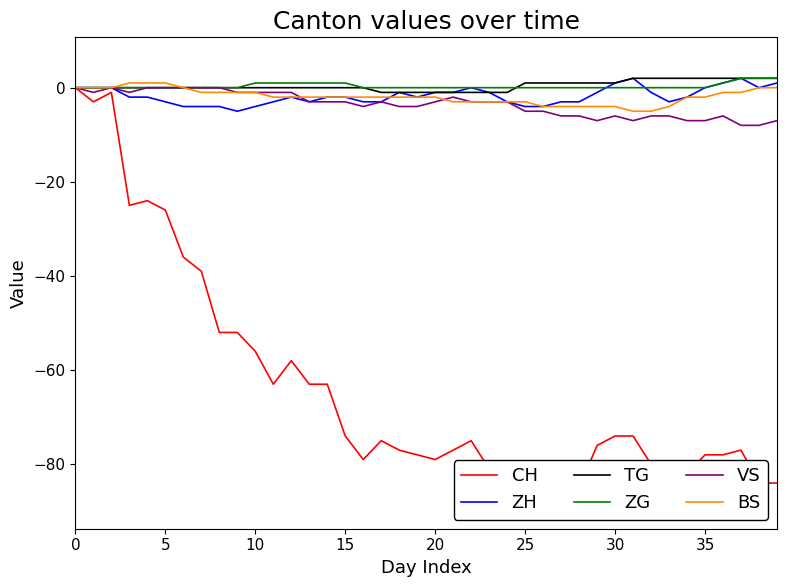

Reading right to left, list all the values displayed in this chart.

CH: -84	-84	-77	-78	-78	-82	-82	-80	-74	-74	-76	-85	-84	-83	-85	-81	-81	-75	-77	-79	-78	-77	-75	-79	-74	-63	-63	-58	-63	-56	-52	-52	-39	-36	-26	-24	-25	-1	-3	0
ZH: 1	0	2	1	0	-2	-3	-1	2	1	-1	-3	-3	-4	-4	-3	-1	0	-1	-1	-2	-1	-3	-3	-2	-2	-3	-2	-3	-4	-5	-4	-4	-4	-3	-2	-2	0	0	0
TG: 2	2	2	2	2	2	2	2	2	1	1	1	1	1	1	-1	-1	-1	-1	-1	-1	-1	-1	0	0	0	0	0	0	0	0	0	0	0	0	0	0	0	0	0
ZG: 2	2	2	1	0	0	0	0	0	0	0	0	0	0	0	0	0	0	0	0	0	0	0	0	1	1	1	1	1	1	0	0	0	0	0	0	0	0	0	0
VS: -7	-8	-8	-6	-7	-7	-6	-6	-7	-6	-7	-6	-6	-5	-5	-3	-3	-3	-2	-3	-4	-4	-3	-4	-3	-3	-3	-1	-1	-1	-1	0	0	0	0	0	-1	0	-1	0
BS: 0	0	-1	-1	-2	-2	-4	-5	-5	-4	-4	-4	-4	-4	-3	-3	-3	-3	-3	-2	-2	-2	-2	-2	-2	-2	-2	-2	-2	-1	-1	-1	-1	0	1	1	1	0	0	0